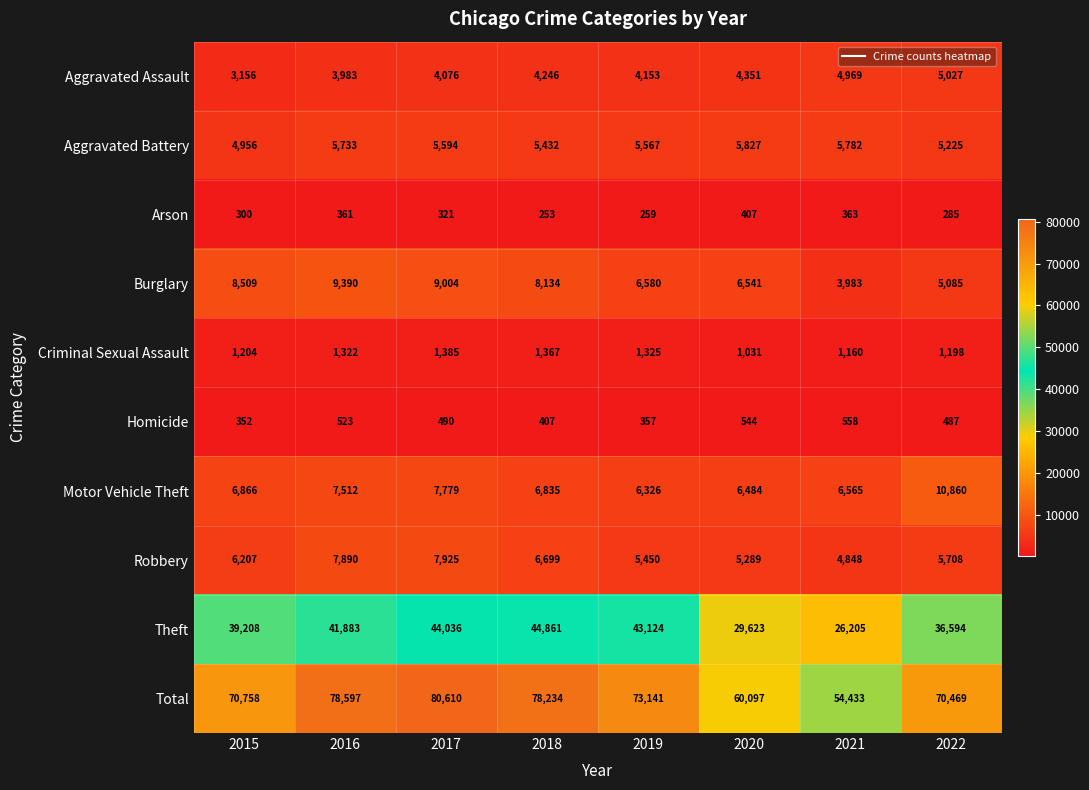

Is it true that Aggravated Assault equals 5518 at 2019?

False